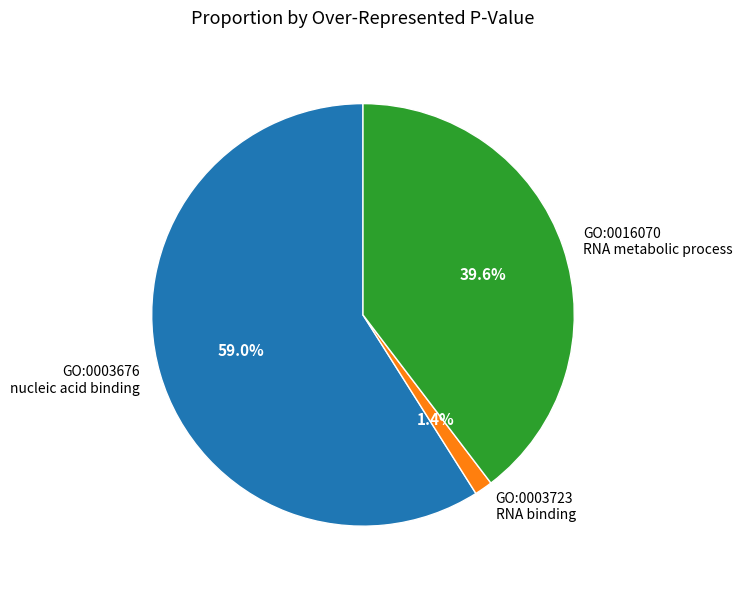

Is there any slice that represents more than half of the pie?

Yes